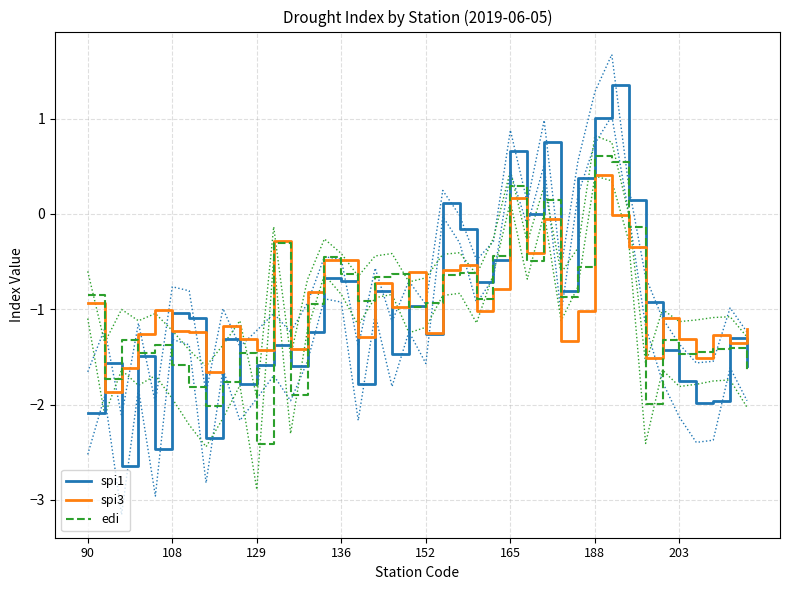

The edi series shows -1.6 at 108. True or false?

True